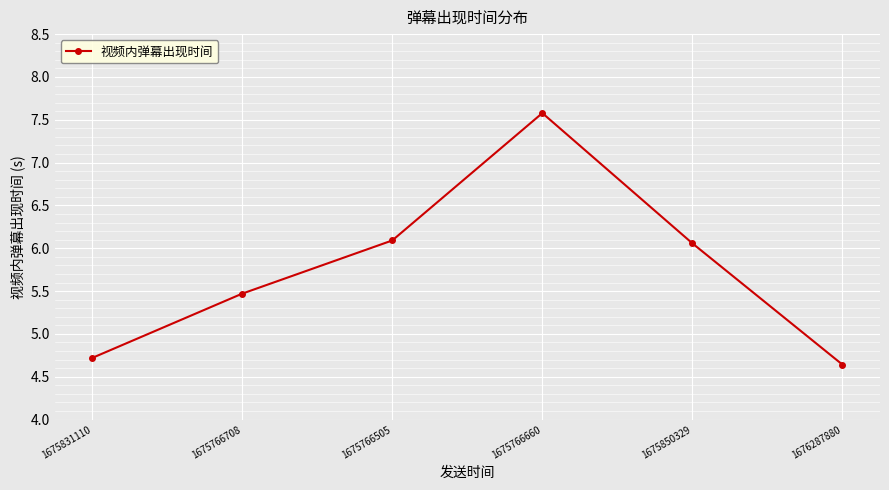

The chart shows a value of 4.6 at 1676287880. True or false?

True